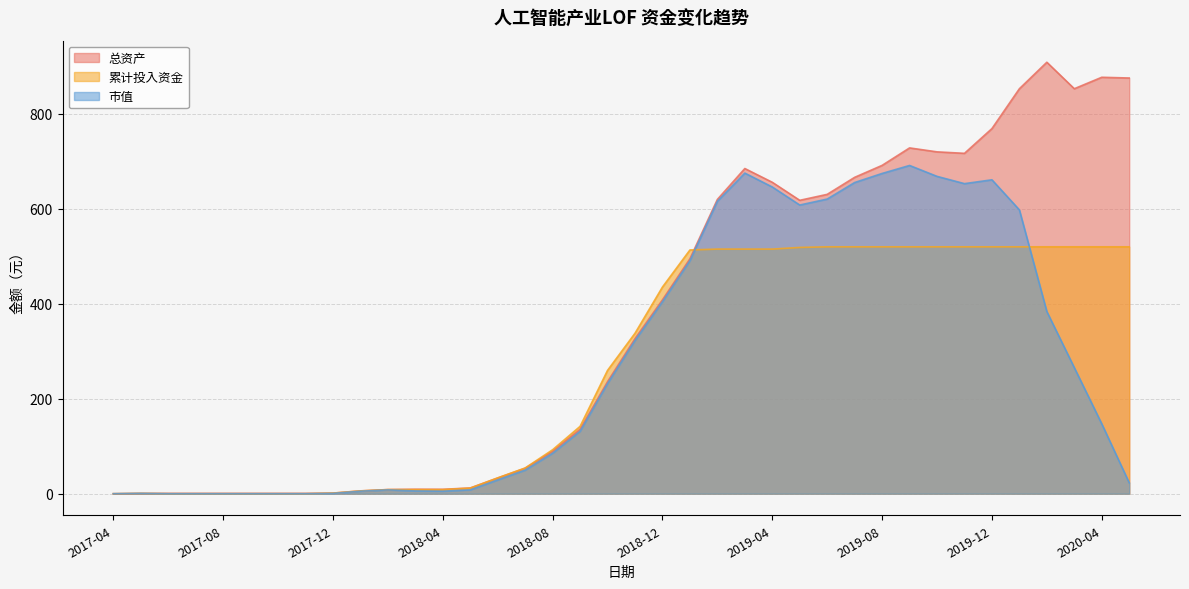

True or false: 市值 and 总资产 intersect in this chart.

False